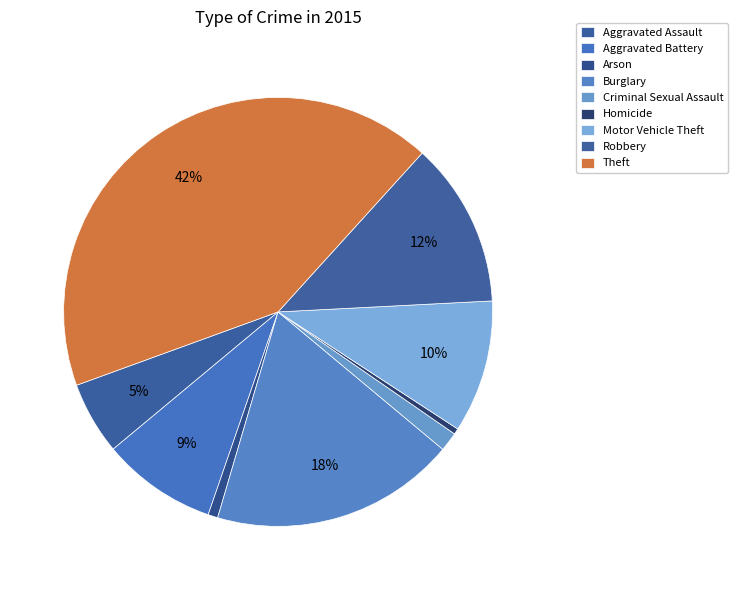

To the nearest percent, what is the combined percentage of Motor Vehicle Theft and Theft?

52%